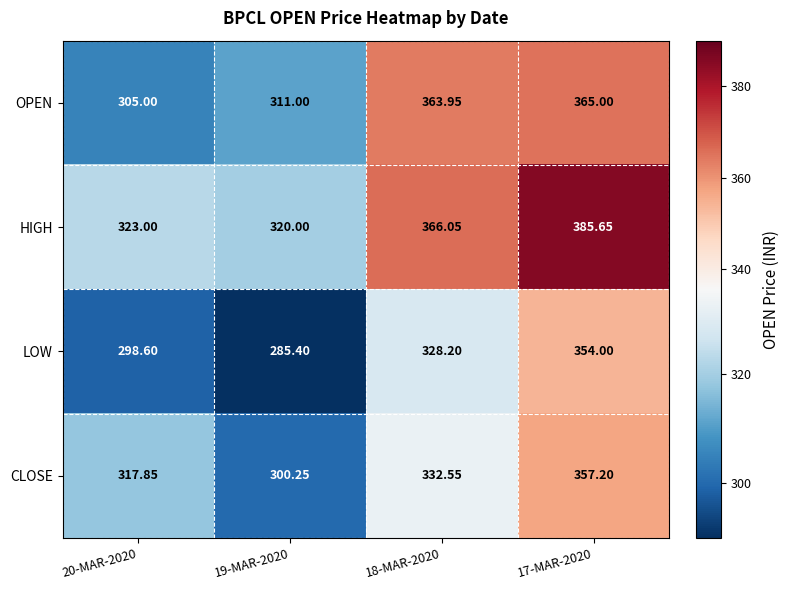

How many data points in LOW are above 328?

2